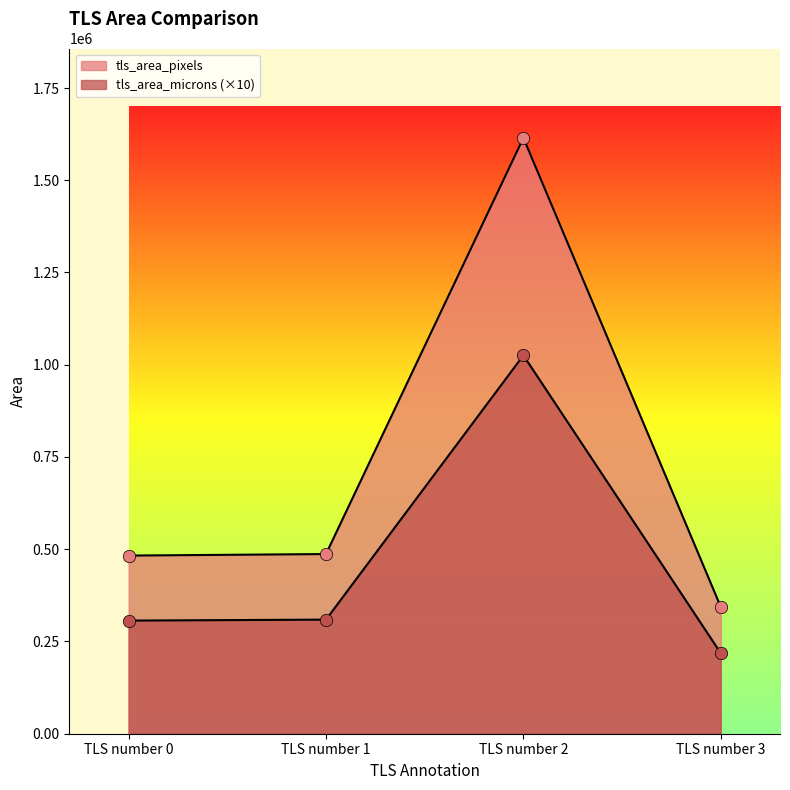

Which series has the largest total across all categories?

tls_area_pixels